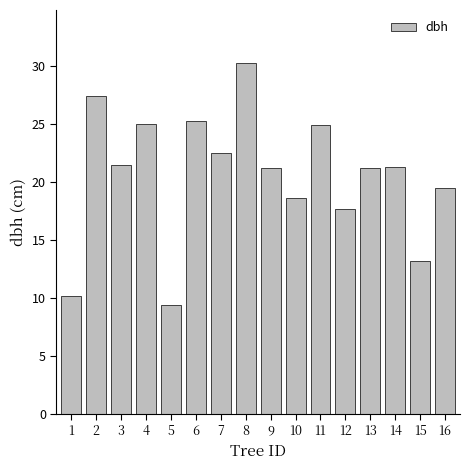

The chart shows a value of 21.5 at 3. True or false?

True